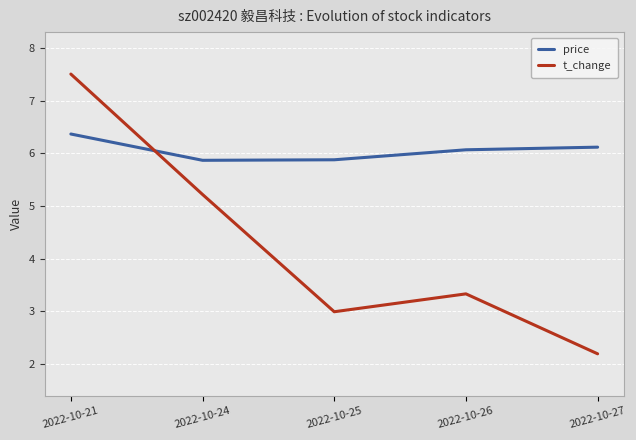

List the series in order of their peak value, lowest first.

price, t_change